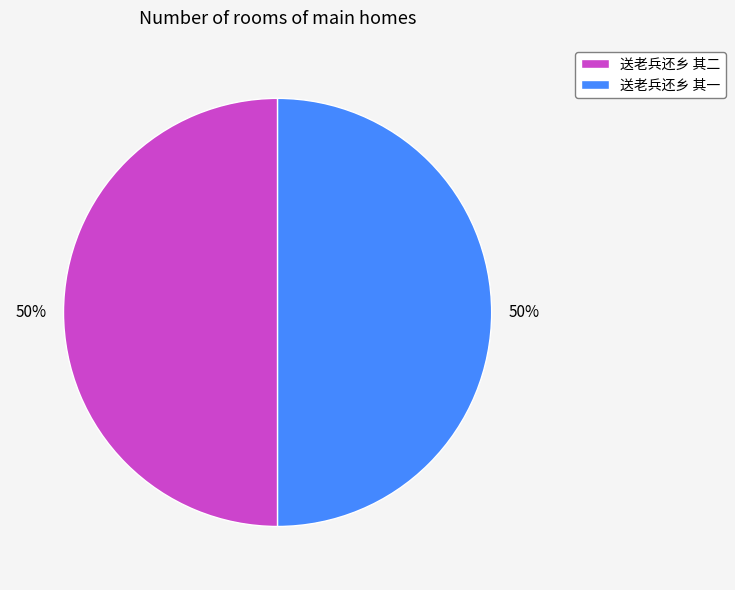

What percentage is the 送老兵还乡 其二 slice, to the nearest percent?

50%